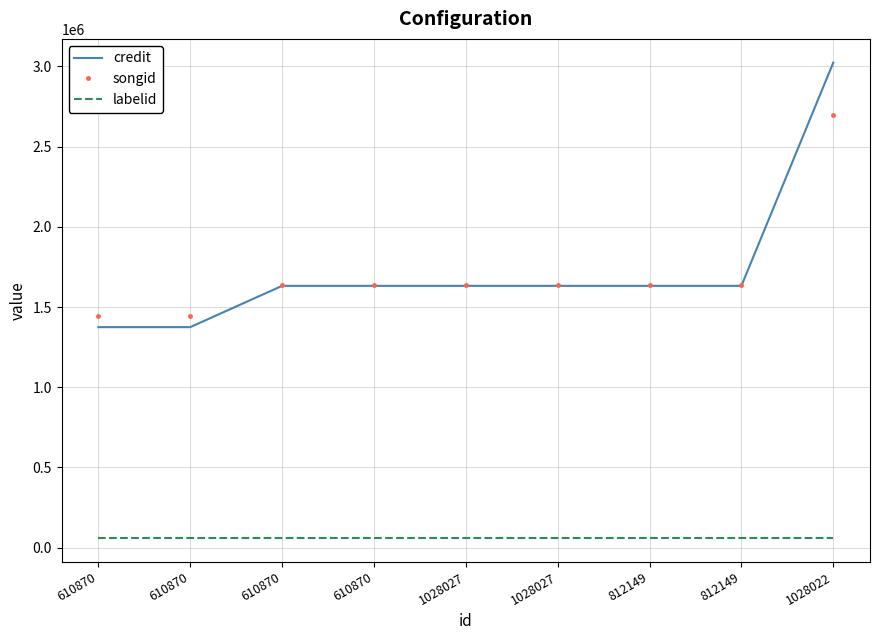

What are all the series names shown in the legend?

credit, songid, labelid